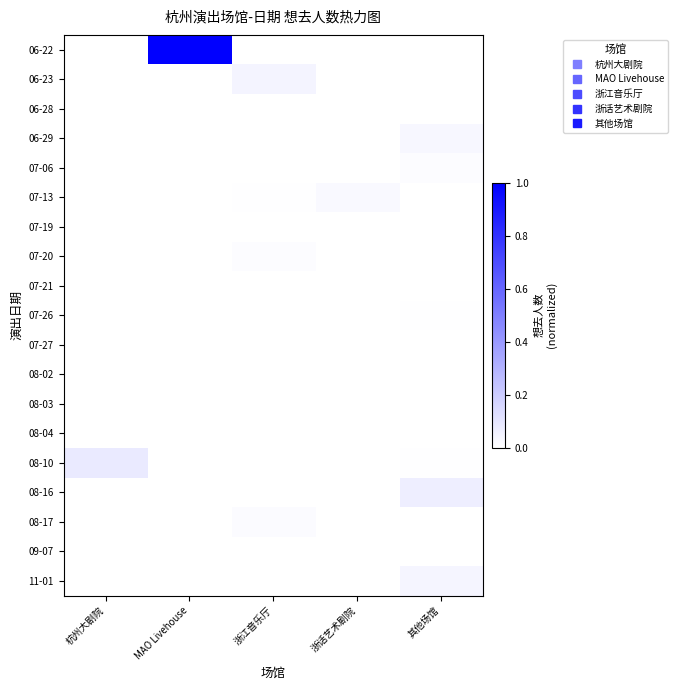

Reading left to right, extract all data points from this chart.

06-22: 杭州大剧院=0.0	MAO Livehouse=1.0	浙江音乐厅=0.0	浙话艺术剧院=0.0	其他场馆=0.0
06-23: 杭州大剧院=0.0	MAO Livehouse=0.0	浙江音乐厅=0.0	浙话艺术剧院=0.0	其他场馆=0.0
06-28: 杭州大剧院=0.0	MAO Livehouse=0.0	浙江音乐厅=0.0	浙话艺术剧院=0.0	其他场馆=0.0
06-29: 杭州大剧院=0.0	MAO Livehouse=0.0	浙江音乐厅=0.0	浙话艺术剧院=0.0	其他场馆=0.0
07-06: 杭州大剧院=0.0	MAO Livehouse=0.0	浙江音乐厅=0.0	浙话艺术剧院=0.0	其他场馆=0.0
07-13: 杭州大剧院=0.0	MAO Livehouse=0.0	浙江音乐厅=0.0	浙话艺术剧院=0.0	其他场馆=0.0
07-19: 杭州大剧院=0.0	MAO Livehouse=0.0	浙江音乐厅=0.0	浙话艺术剧院=0.0	其他场馆=0.0
07-20: 杭州大剧院=0.0	MAO Livehouse=0.0	浙江音乐厅=0.0	浙话艺术剧院=0.0	其他场馆=0.0
07-21: 杭州大剧院=0.0	MAO Livehouse=0.0	浙江音乐厅=0.0	浙话艺术剧院=0.0	其他场馆=0.0
07-26: 杭州大剧院=0.0	MAO Livehouse=0.0	浙江音乐厅=0.0	浙话艺术剧院=0.0	其他场馆=0.0
07-27: 杭州大剧院=0.0	MAO Livehouse=0.0	浙江音乐厅=0.0	浙话艺术剧院=0.0	其他场馆=0.0
08-02: 杭州大剧院=0.0	MAO Livehouse=0.0	浙江音乐厅=0.0	浙话艺术剧院=0.0	其他场馆=0.0
08-03: 杭州大剧院=0.0	MAO Livehouse=0.0	浙江音乐厅=0.0	浙话艺术剧院=0.0	其他场馆=0.0
08-04: 杭州大剧院=0.0	MAO Livehouse=0.0	浙江音乐厅=0.0	浙话艺术剧院=0.0	其他场馆=0.0
08-10: 杭州大剧院=0.1	MAO Livehouse=0.0	浙江音乐厅=0.0	浙话艺术剧院=0.0	其他场馆=0.0
08-16: 杭州大剧院=0.0	MAO Livehouse=0.0	浙江音乐厅=0.0	浙话艺术剧院=0.0	其他场馆=0.1
08-17: 杭州大剧院=0.0	MAO Livehouse=0.0	浙江音乐厅=0.0	浙话艺术剧院=0.0	其他场馆=0.0
09-07: 杭州大剧院=0.0	MAO Livehouse=0.0	浙江音乐厅=0.0	浙话艺术剧院=0.0	其他场馆=0.0
11-01: 杭州大剧院=0.0	MAO Livehouse=0.0	浙江音乐厅=0.0	浙话艺术剧院=0.0	其他场馆=0.0